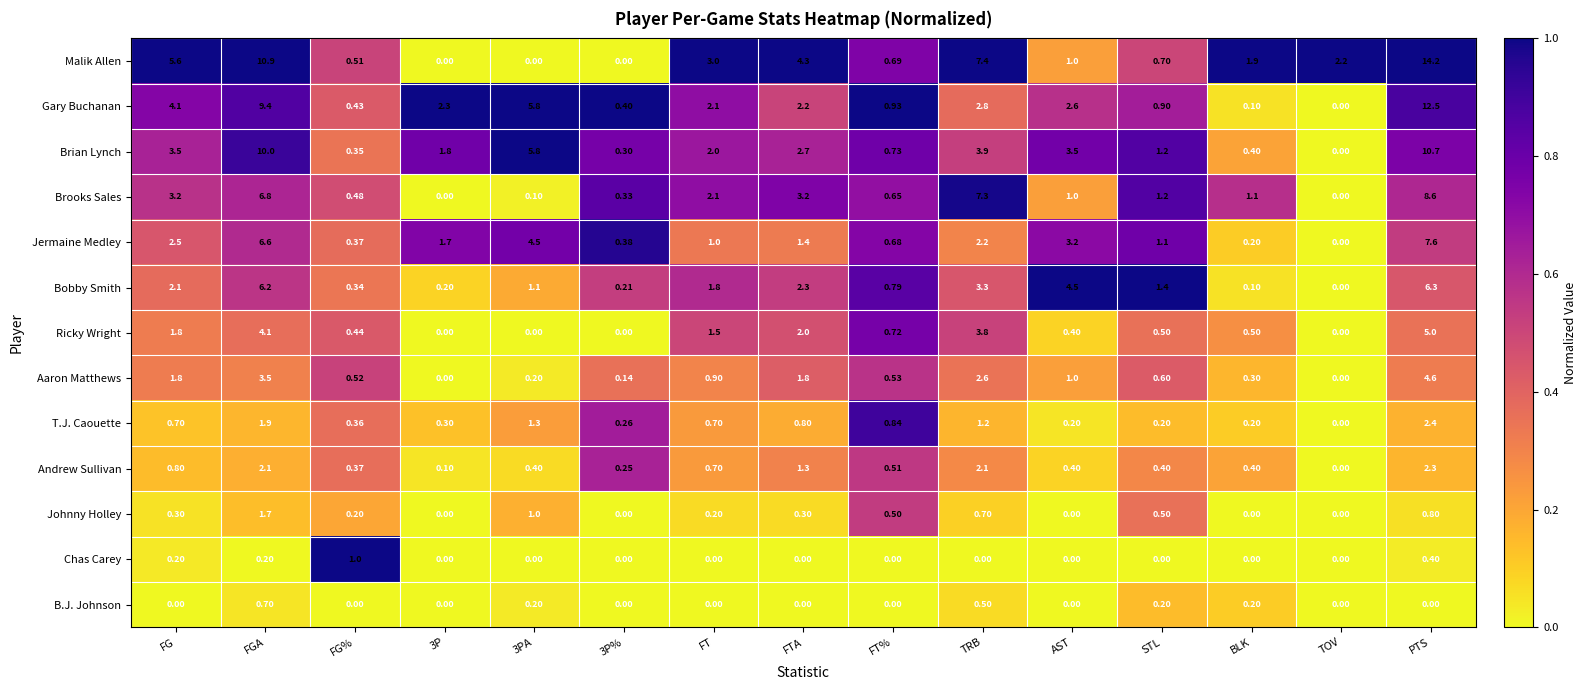

At how many categories does at least one series exceed 0?

15